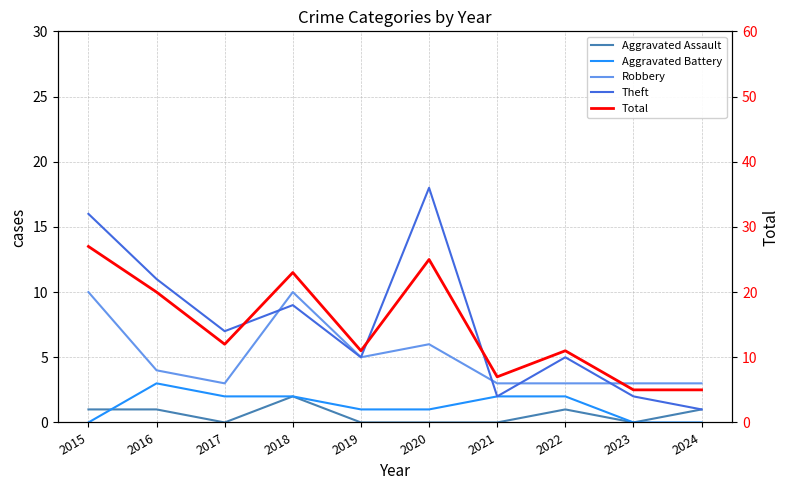

Reading left to right, what are all the values shown in this chart?

Aggravated Assault: 1	1	0	2	0	0	0	1	0	1
Aggravated Battery: 0	3	2	2	1	1	2	2	0	0
Robbery: 10	4	3	10	5	6	3	3	3	3
Theft: 16	11	7	9	5	18	2	5	2	1
Total: 27	20	12	23	11	25	7	11	5	5